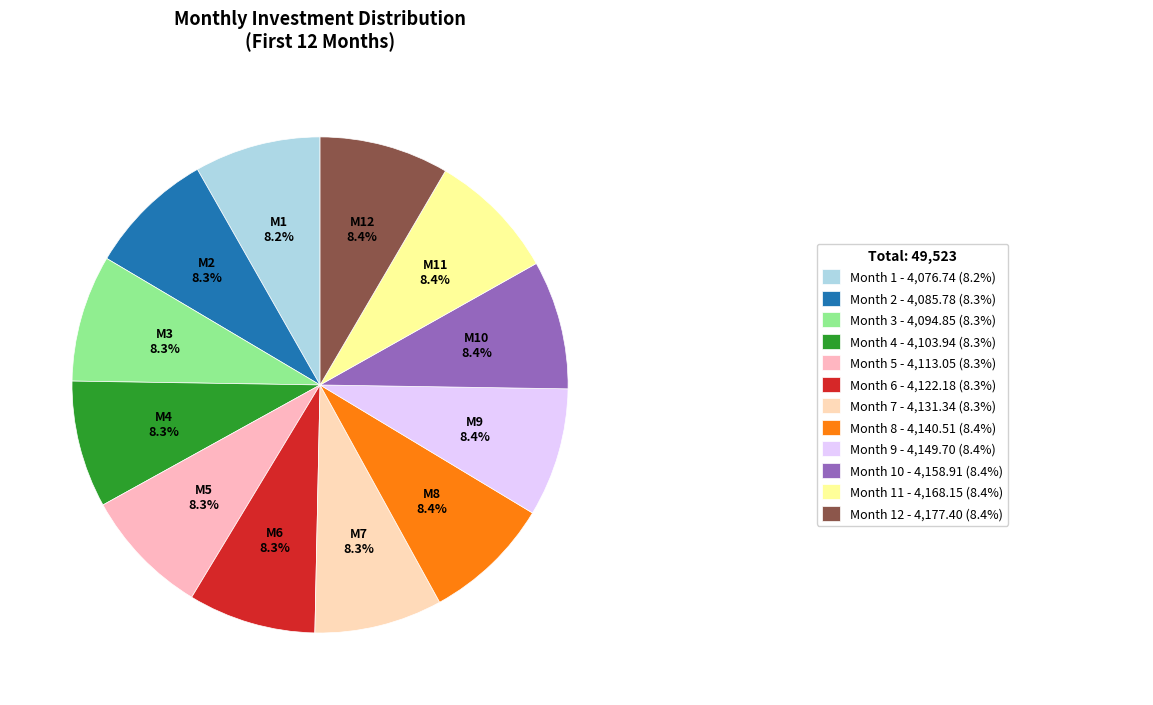

Count the number of slices in the pie.

12